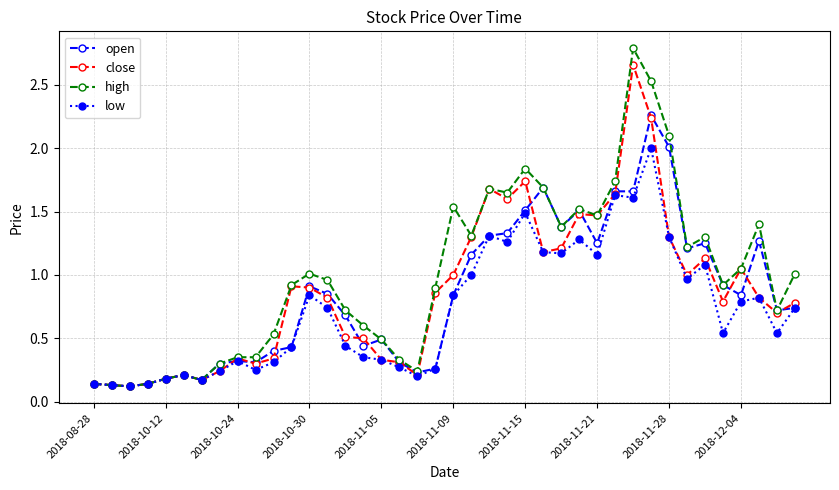

Which series has the largest range (max minus min)?

high